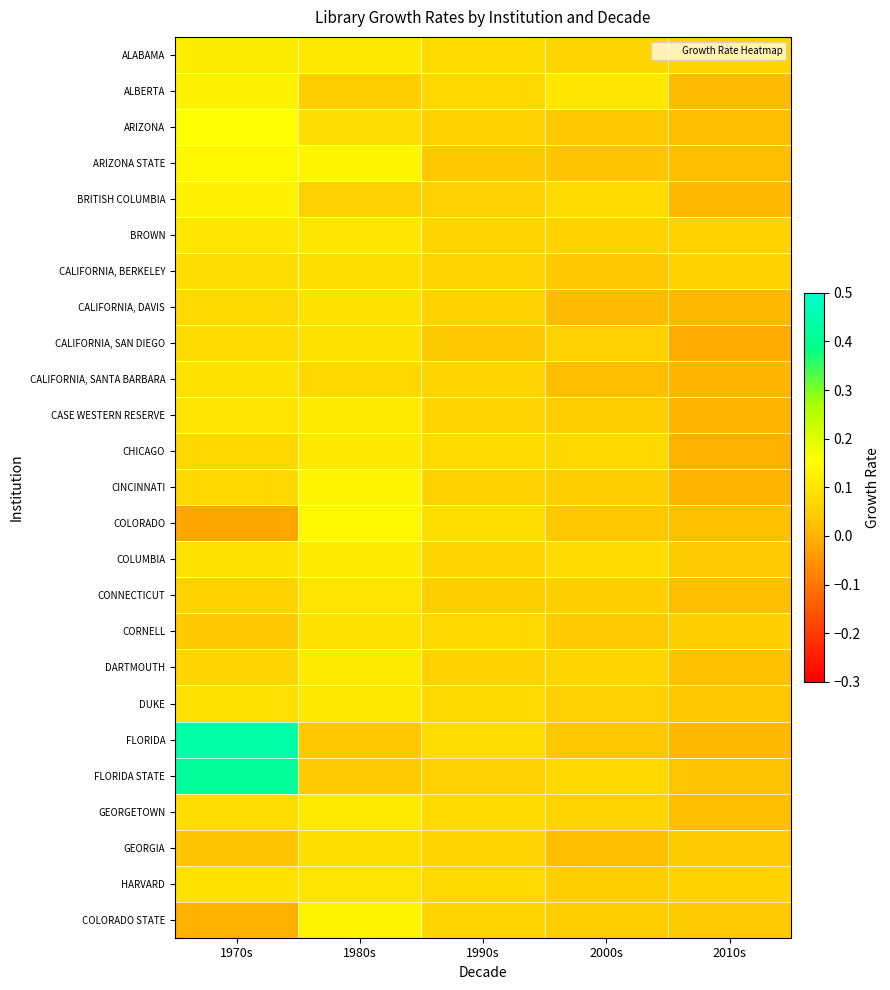

At which category does the chart reach its minimum across all series?

1970s